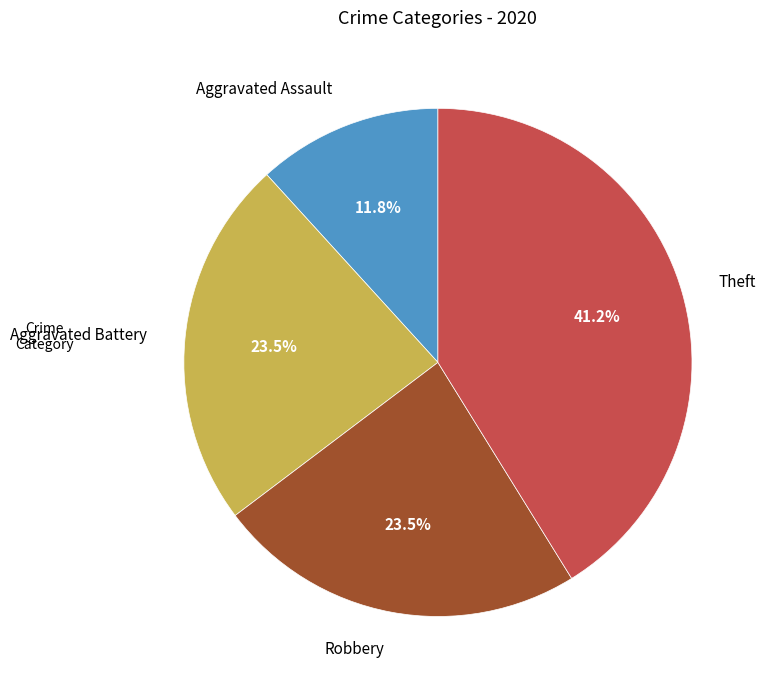

Is there a majority slice in this chart?

No